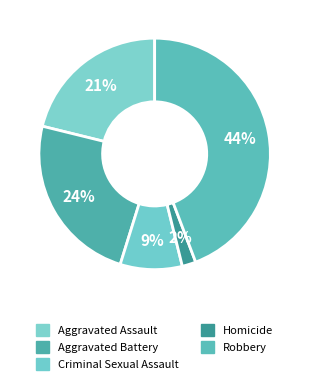

Does Aggravated Assault represent more than half of the total?

No